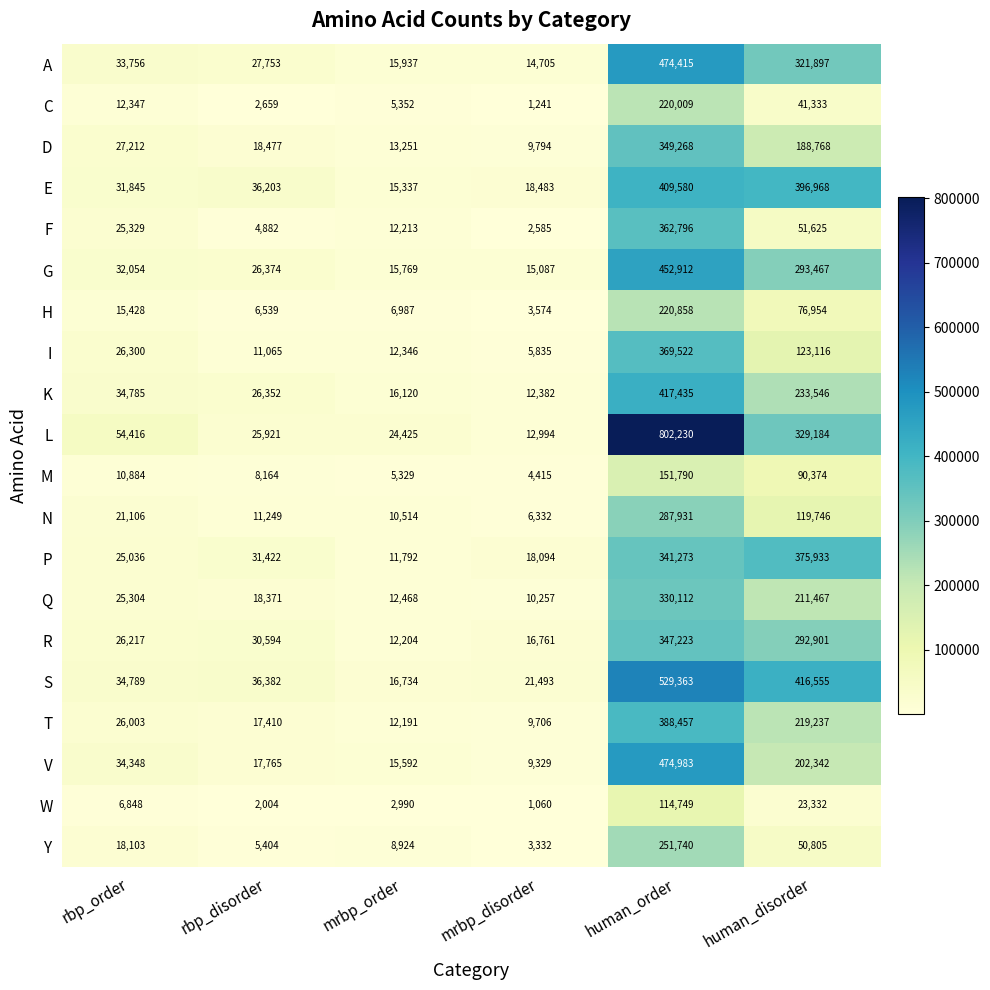

At which category is the sum across all series the highest?

human_order